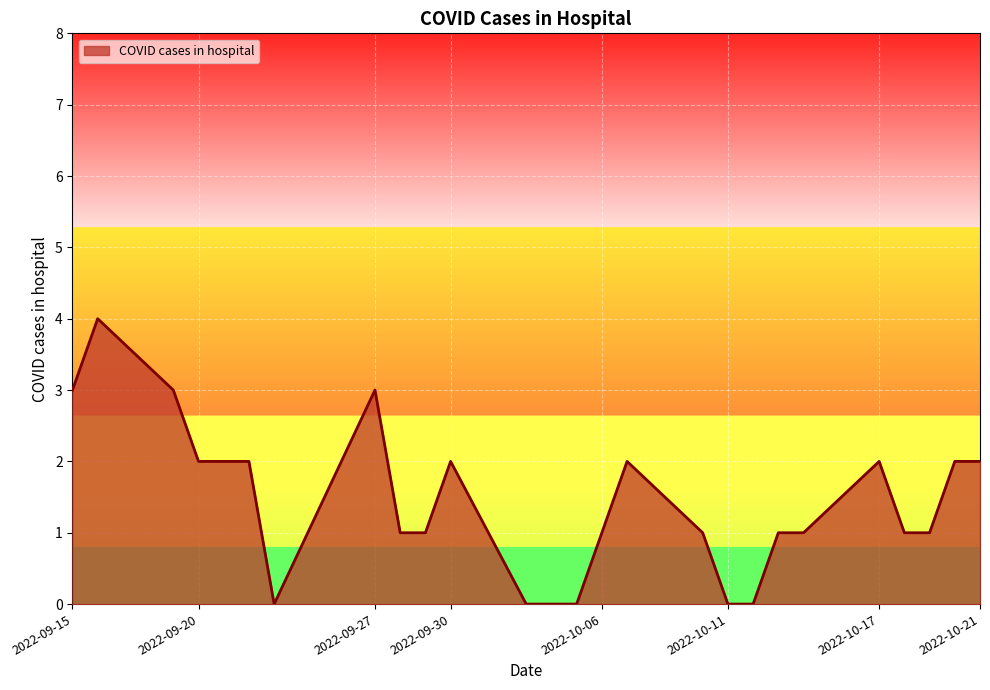

What is the maximum value shown in the chart?

4